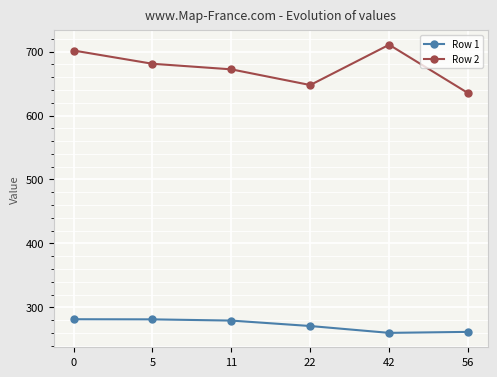

What is the approximate value of Row 2 at 11?

672.2